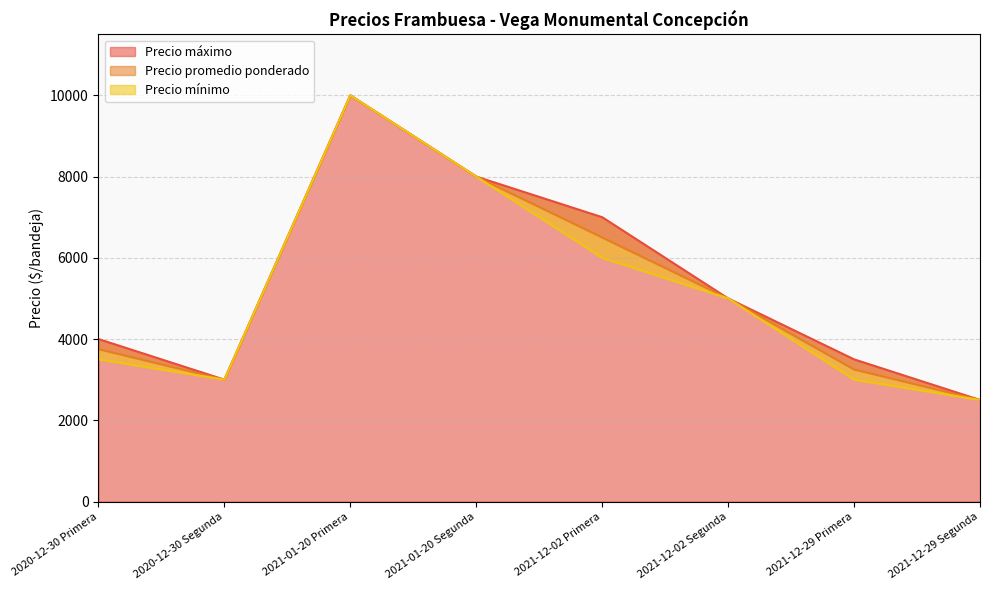

The Precio máximo series shows 8000 at 2021-01-20 Segunda. True or false?

True